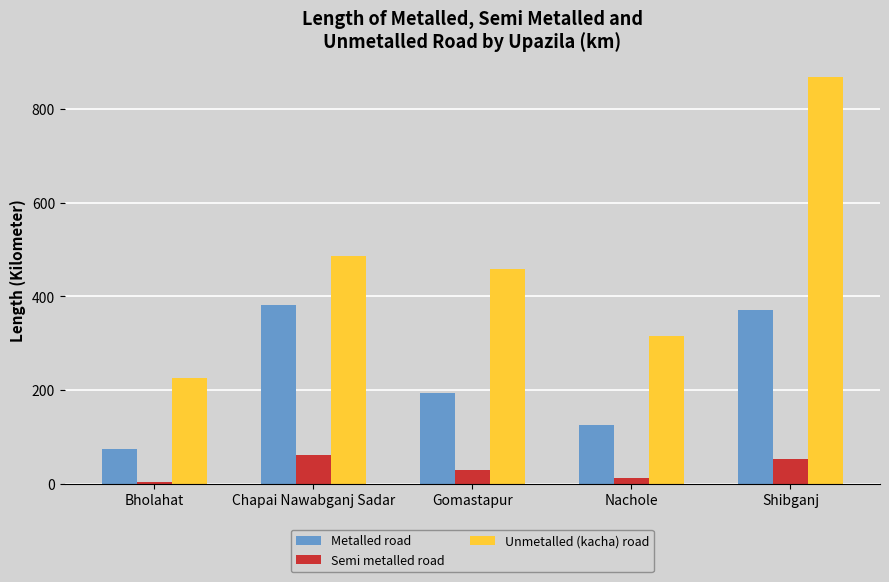

What is the total value across all series at Shibganj?

1294.0